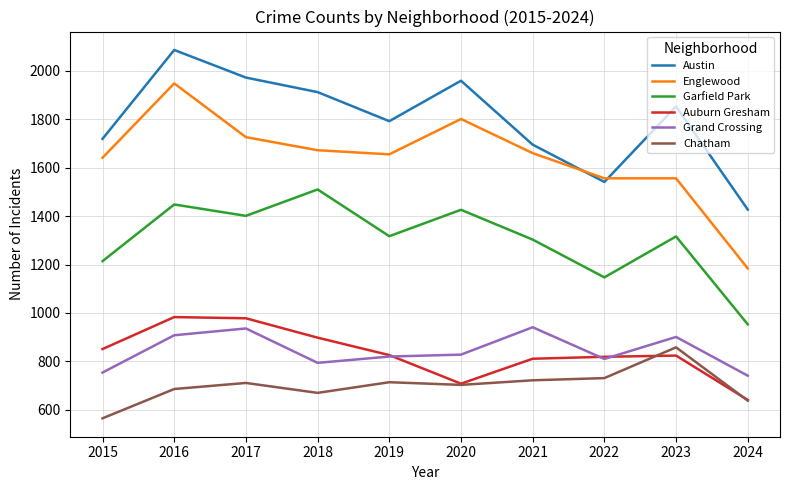

Where is the first local minimum for Chatham?

2018